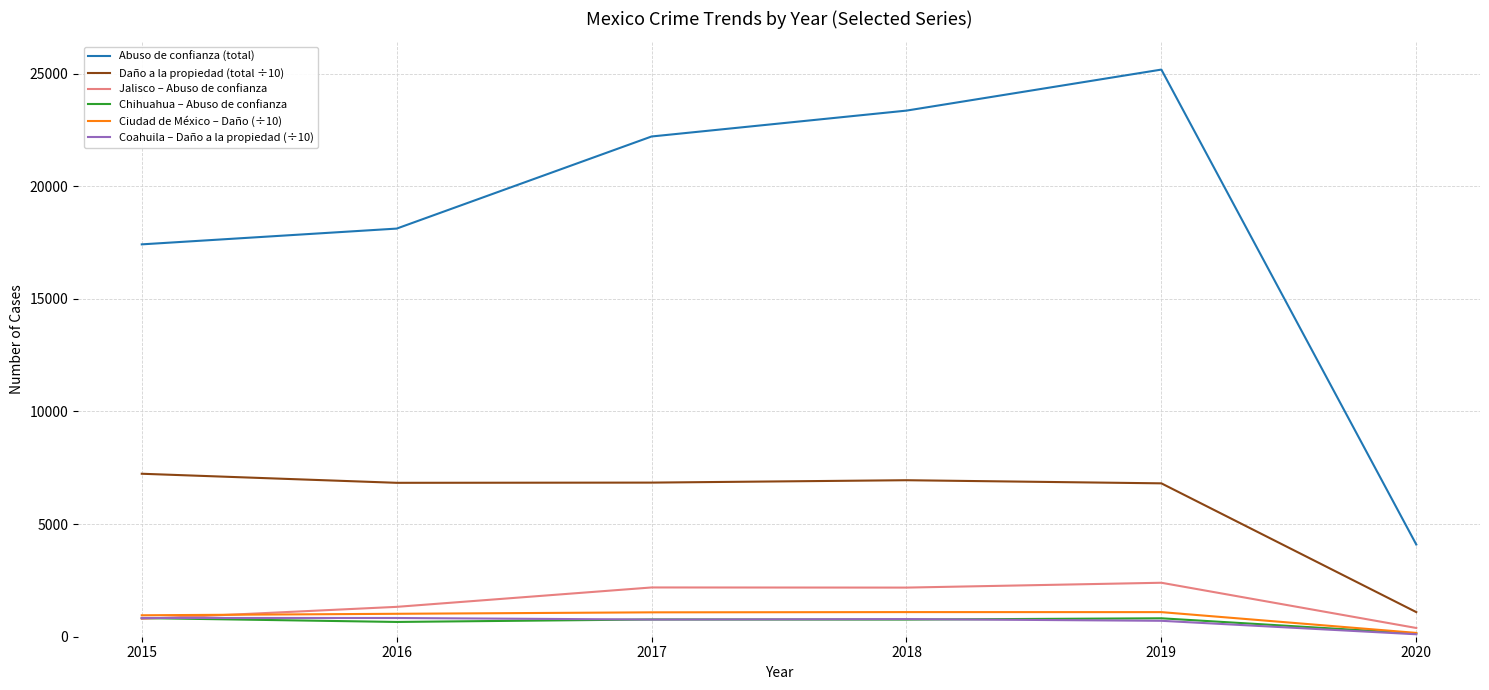

What is the average value of the Ciudad de México – Daño (÷10) series?

901.3